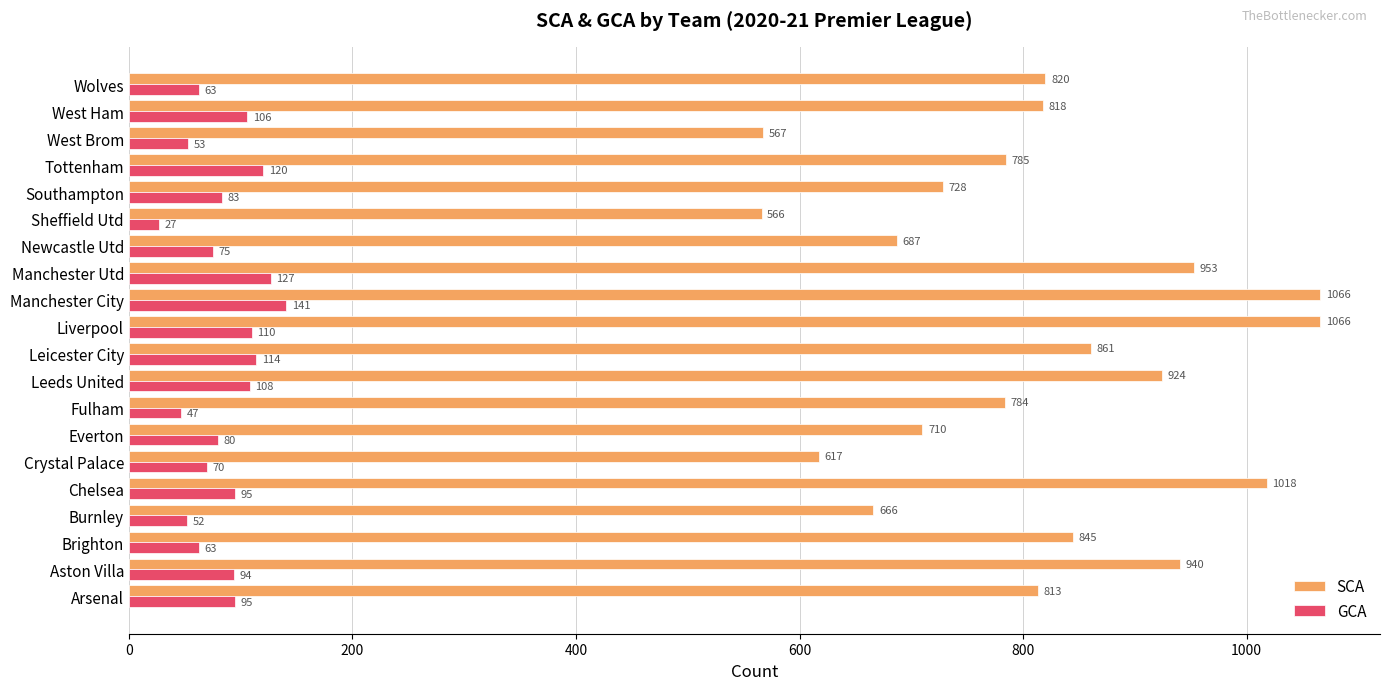

At which label does GCA reach its minimum?

Sheffield Utd